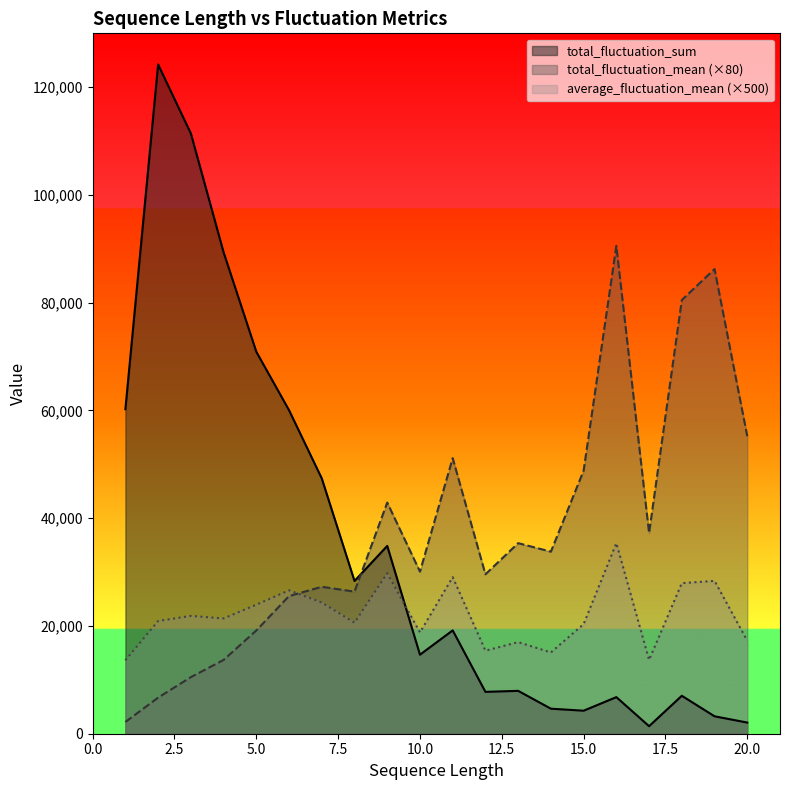

At 7, list the series in order from largest to smallest.

total_fluctuation_sum, total_fluctuation_mean, average_fluctuation_mean